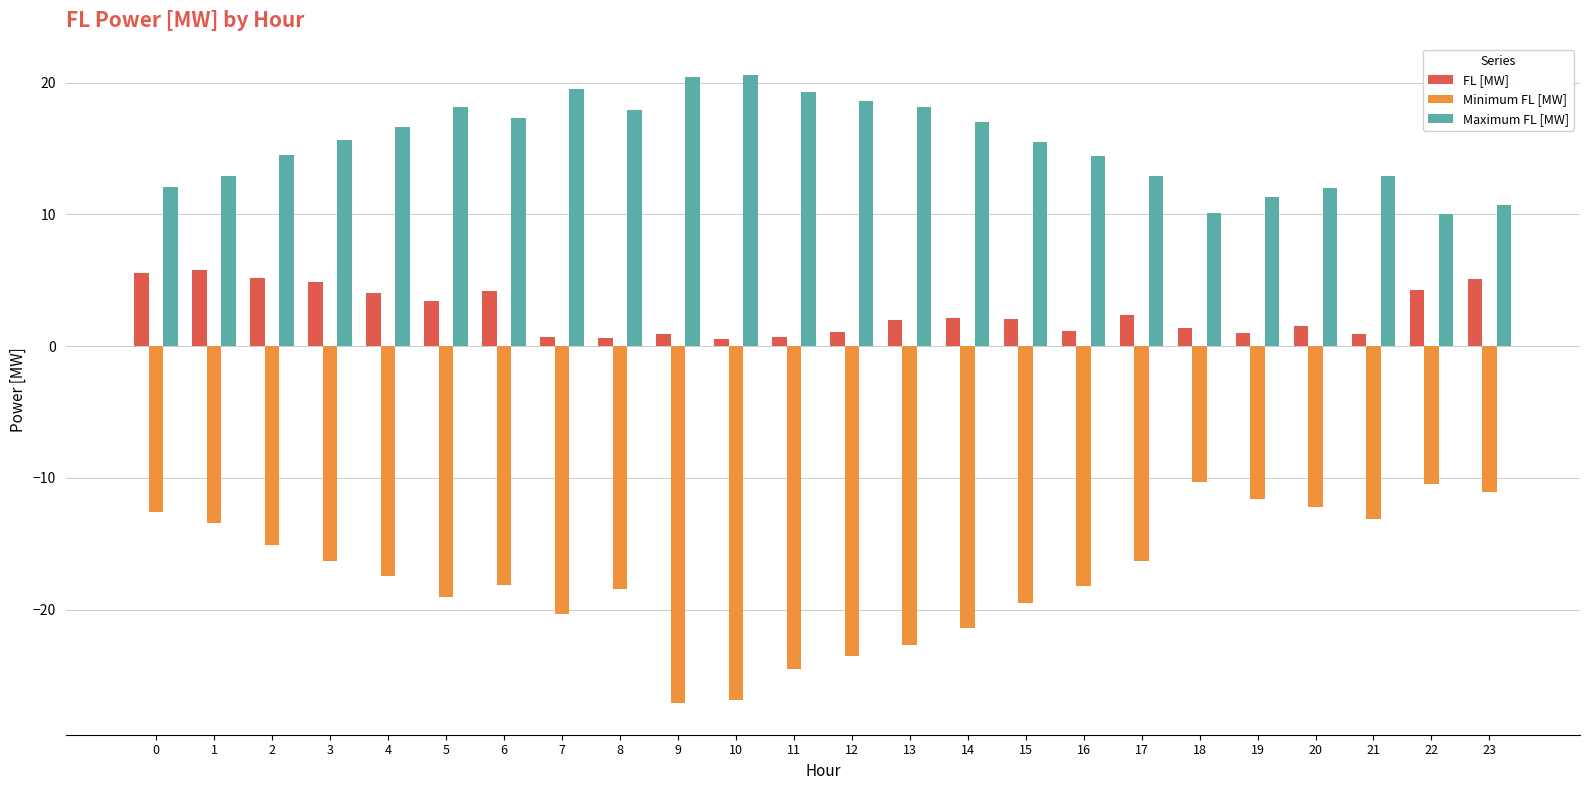

At 19, list the series in order from largest to smallest.

Maximum FL [MW], FL [MW], Minimum FL [MW]